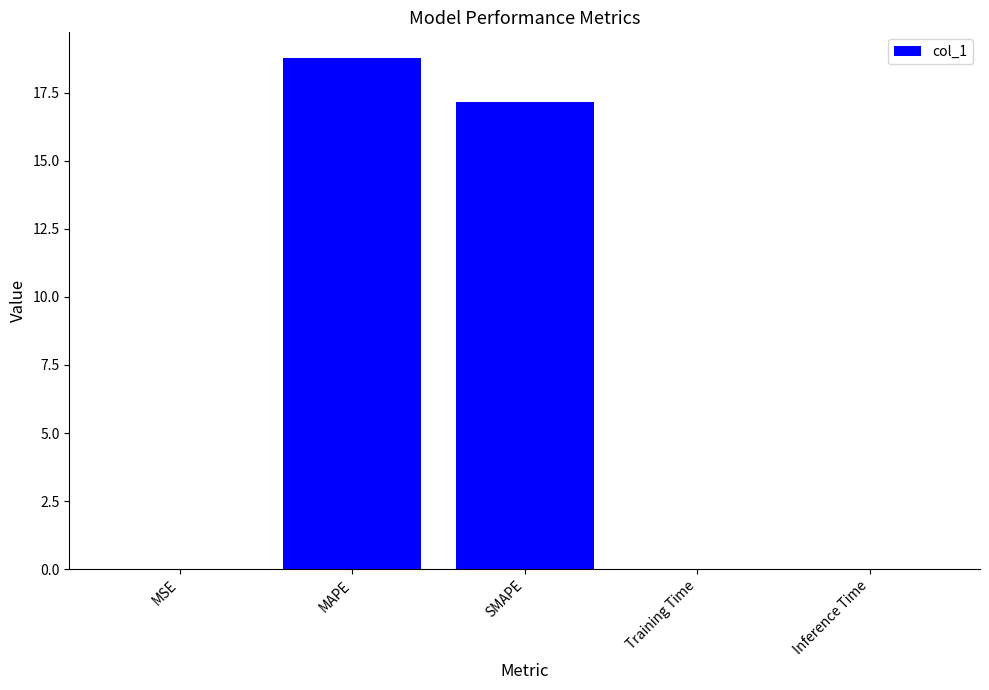

How many distinct data groups are displayed?

1